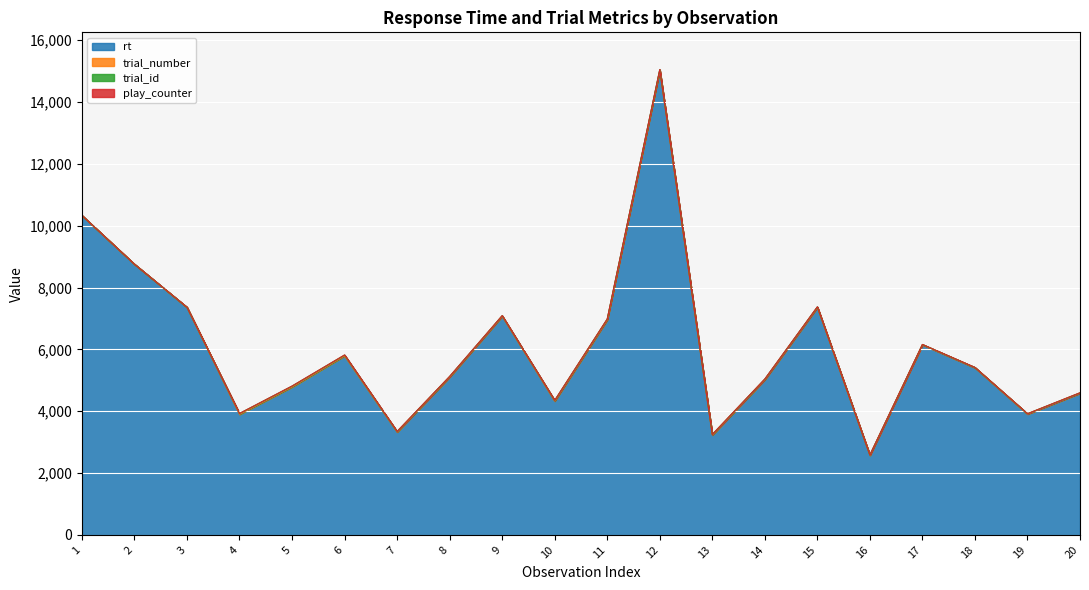

Rank the categories by trial_number value from lowest to highest.

1, 2, 3, 4, 5, 6, 7, 8, 9, 10, 11, 12, 13, 14, 15, 16, 17, 18, 19, 20